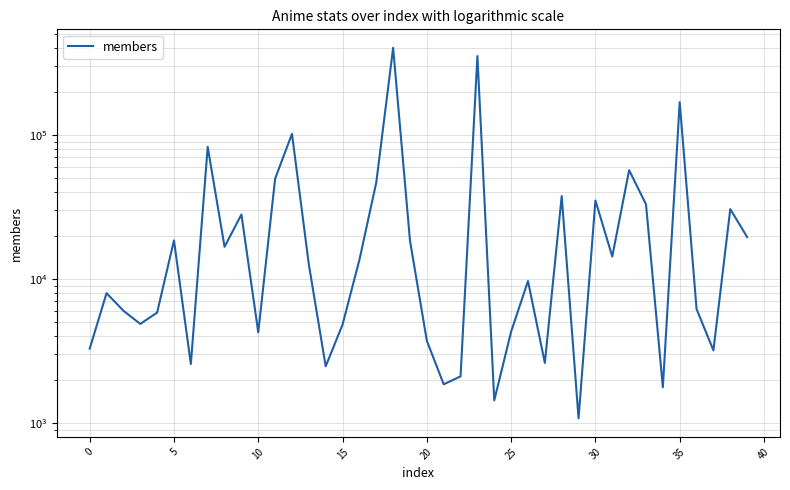

How many values exceed 12620?

19